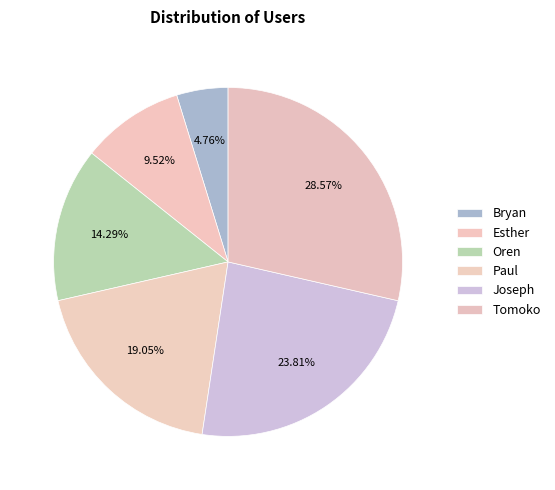

How many slices are in this pie chart?

6